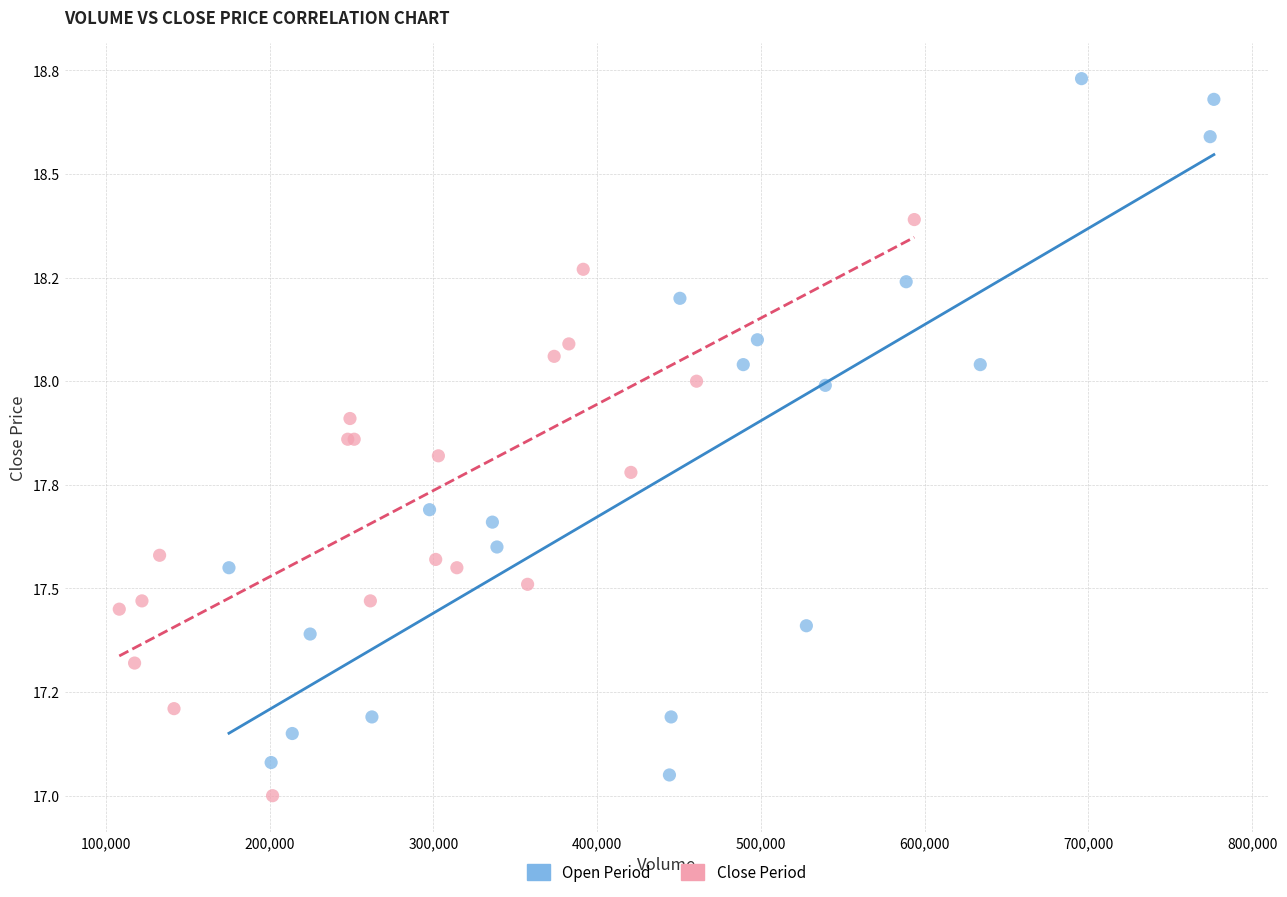

Which series has the widest spread of Y values?

Open Period